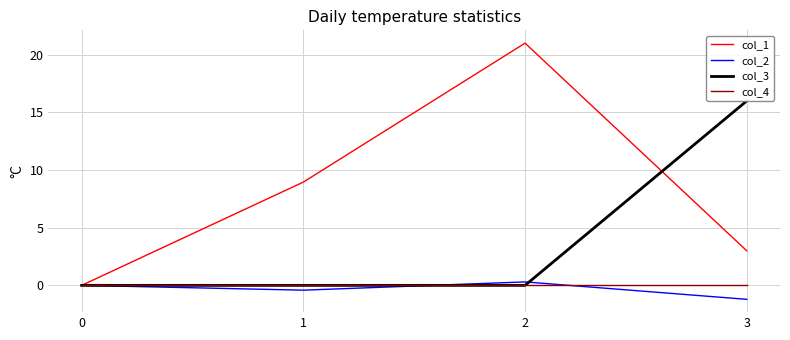

True or false: col_1 has a value of 3.9 at 3.

False